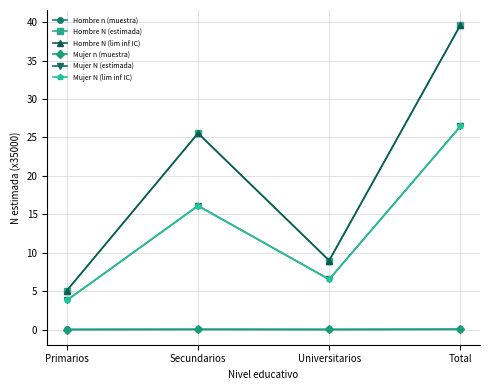

Which category has the lowest value in the Mujer N (estimada) series?

Primarios